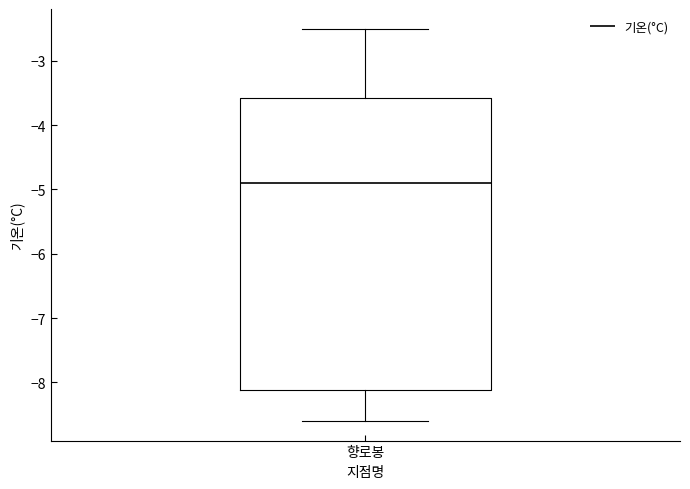

Read this box plot against the y-axis: the position of the median line, the range covered by the box, and the ends of both whiskers. The values are not printed on the chart, so give them approximately, as read against the axis.

median -4.9, box -8.1 to -3.6, whiskers -8.6 to -2.5